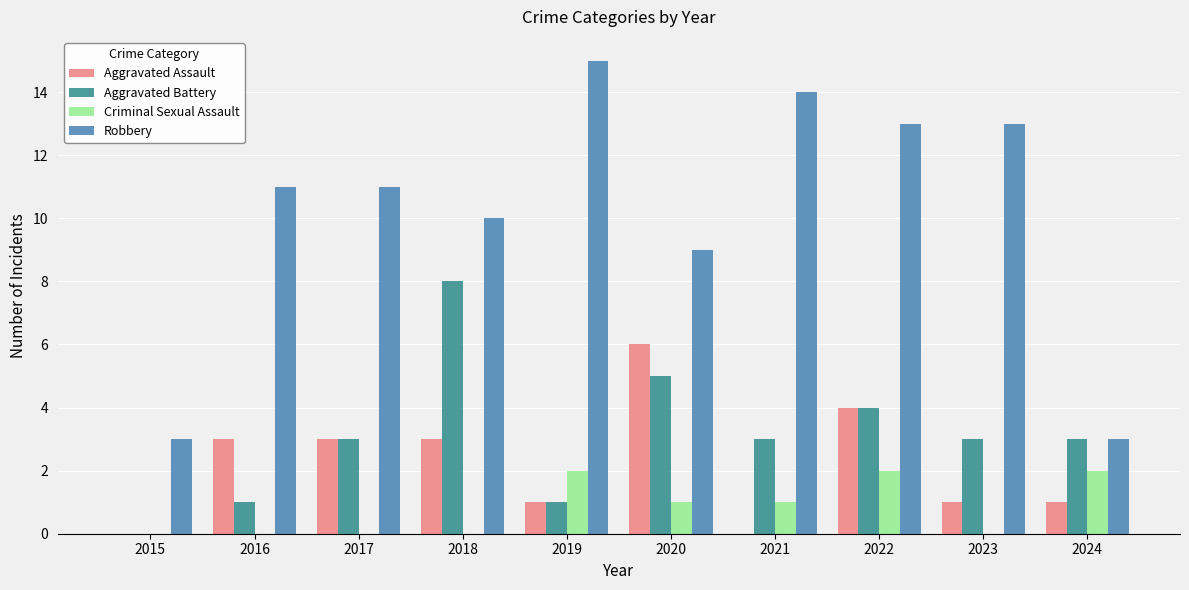

Which series changed the most between 2016 and 2022?

Aggravated Battery